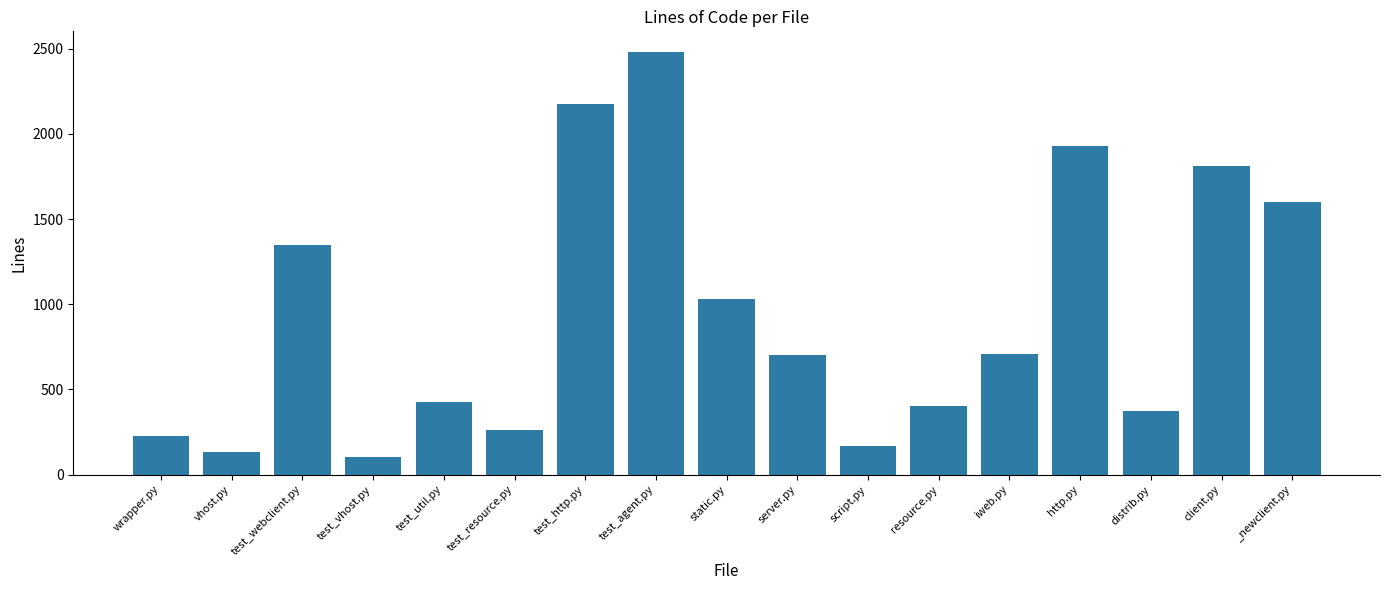

What is the difference between the values at test_webclient.py and server.py?

649